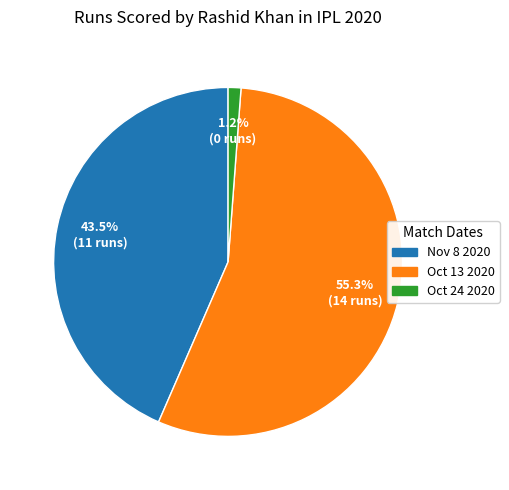

Which slice is the largest?

Oct 13 2020